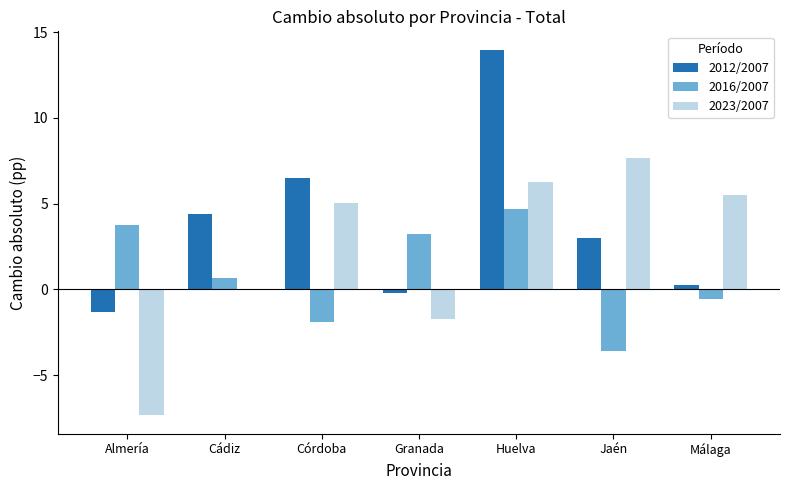

What is the difference between the 2016/2007 values at Málaga and Córdoba?

1.3